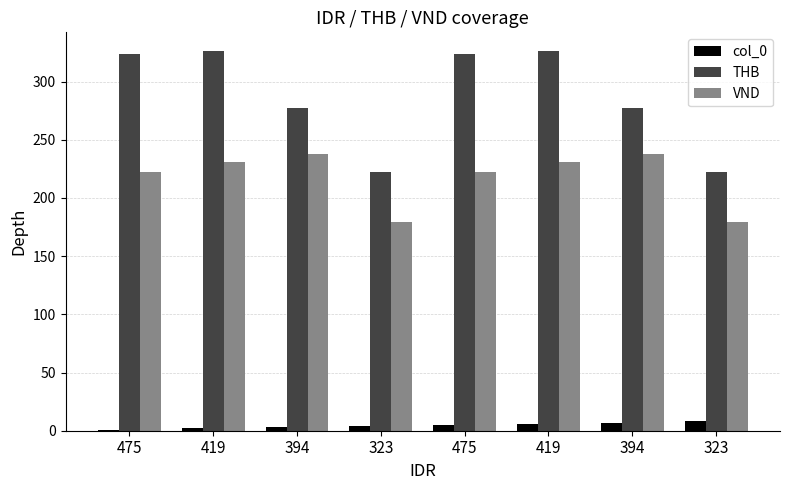

Is it true that THB equals 507 at 475?

False